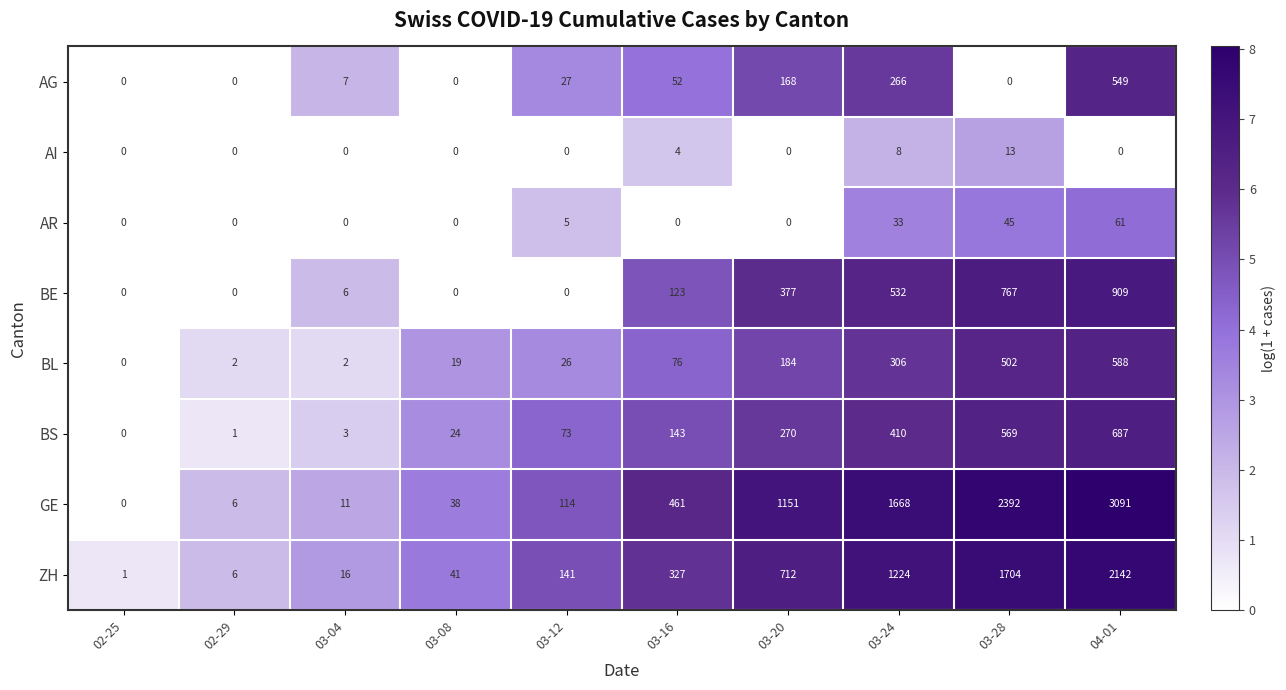

Count the number of categories in the chart.

10